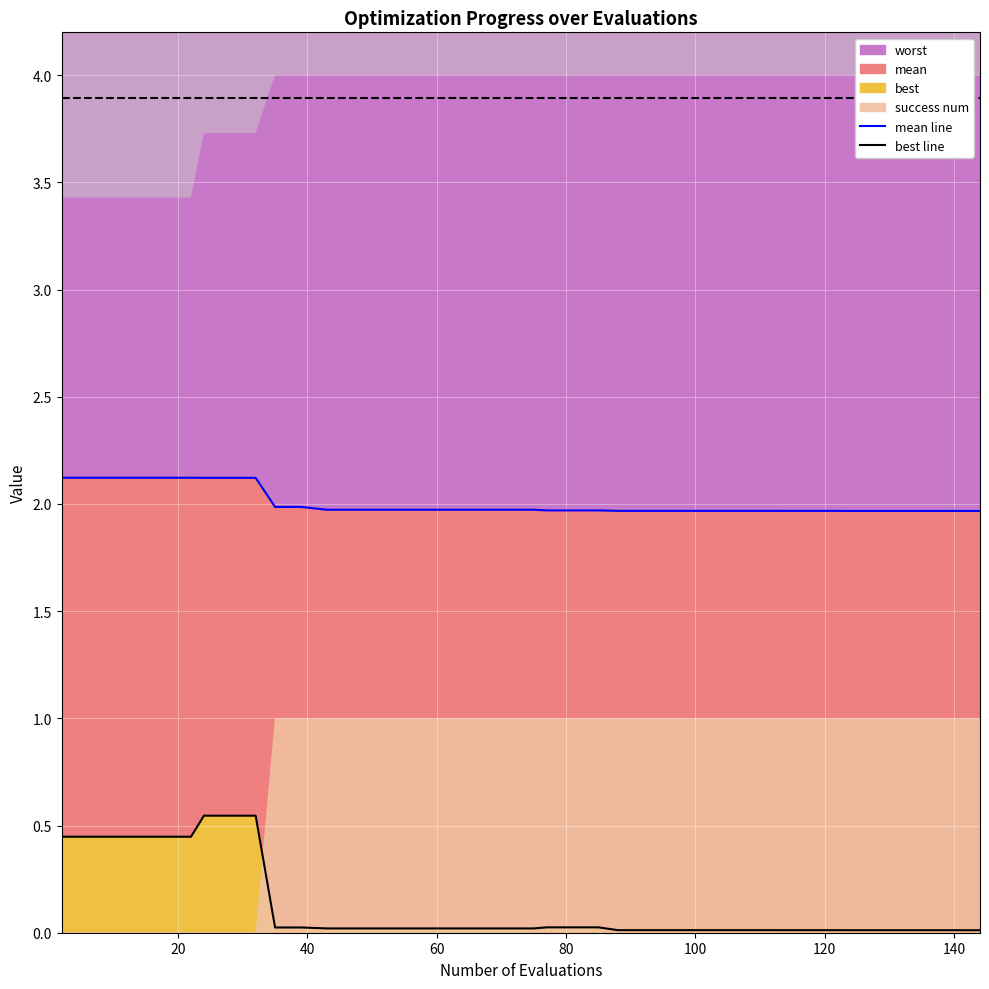

List the series in order of their peak value, highest first.

mean line, best line